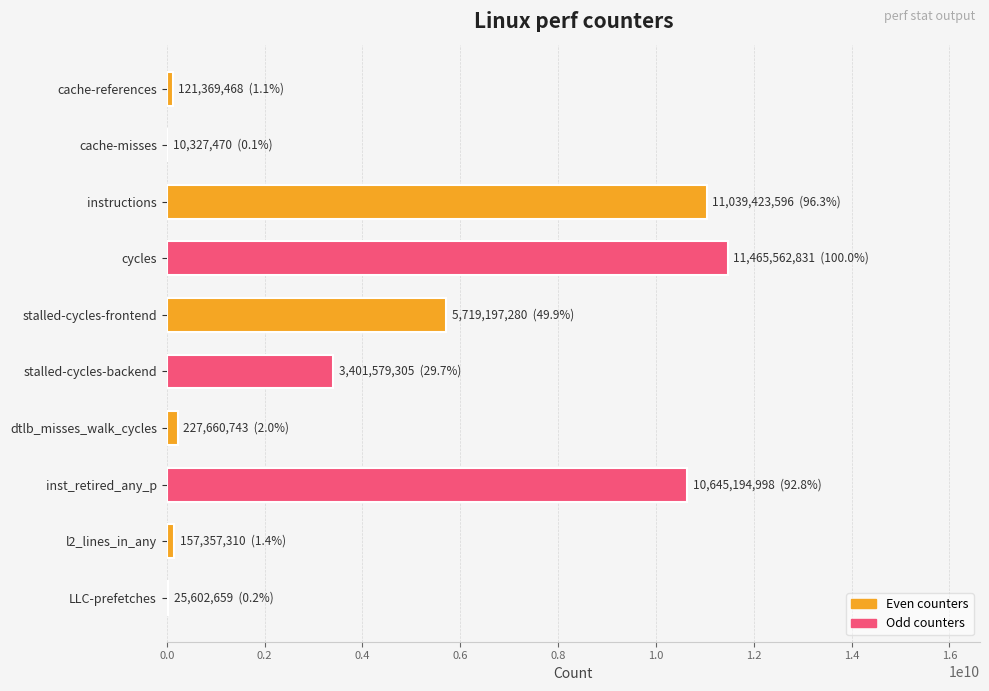

Which has a higher value, stalled-cycles-backend or instructions?

instructions